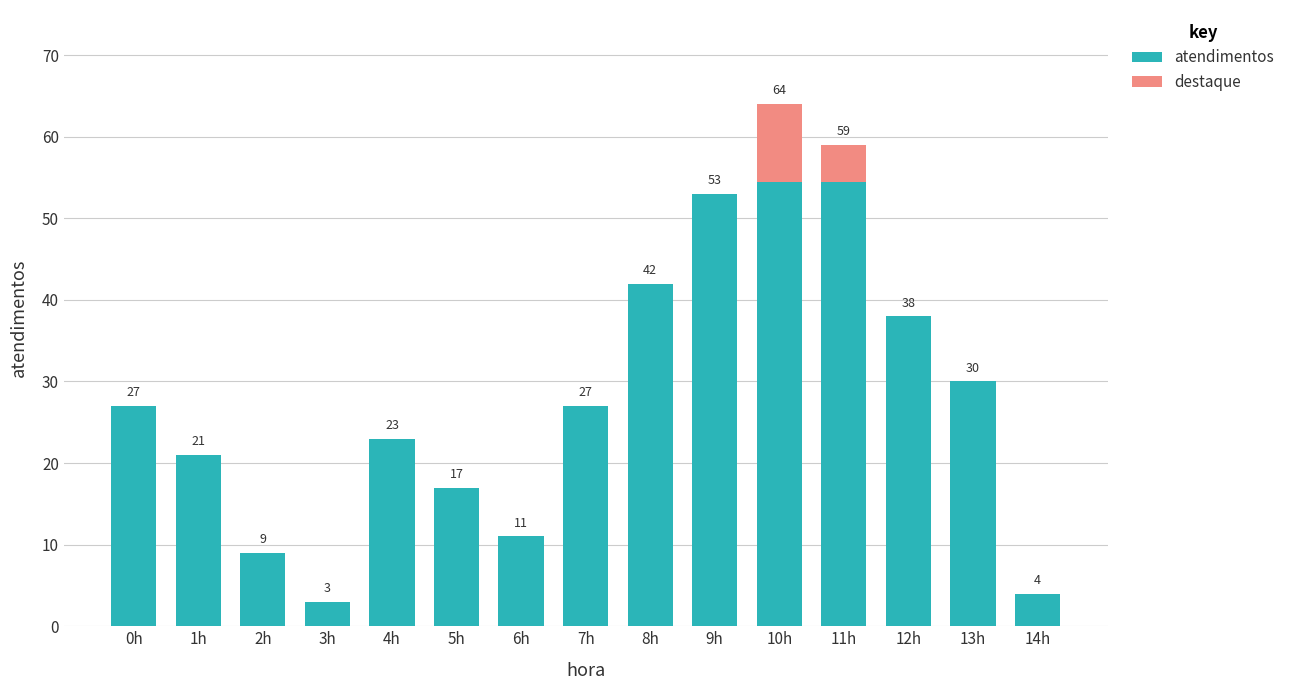

How many series are shown in this chart?

2